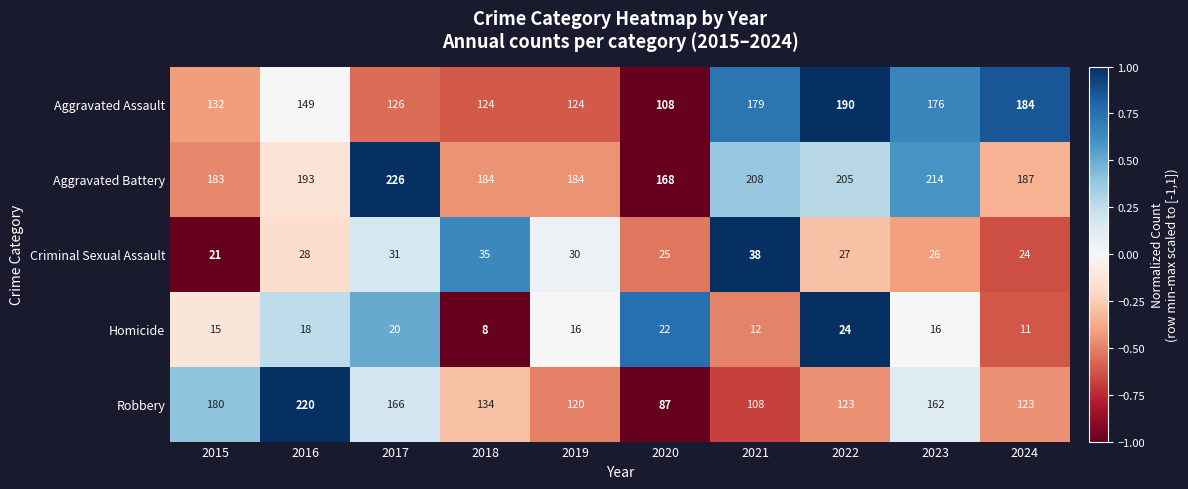

Which series has the largest total across all categories?

Aggravated Battery